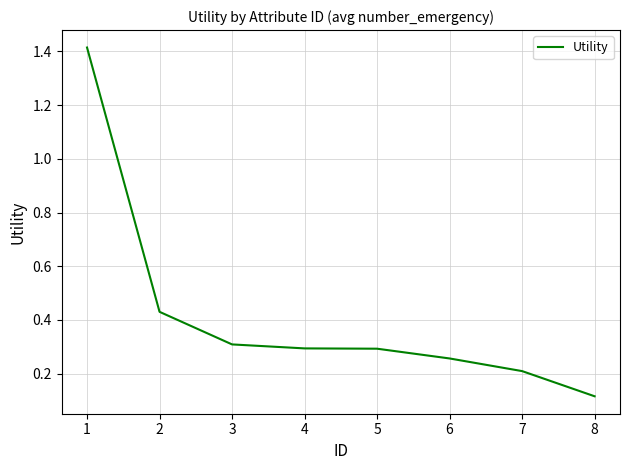

What is the difference between the maximum and minimum values?

1.3